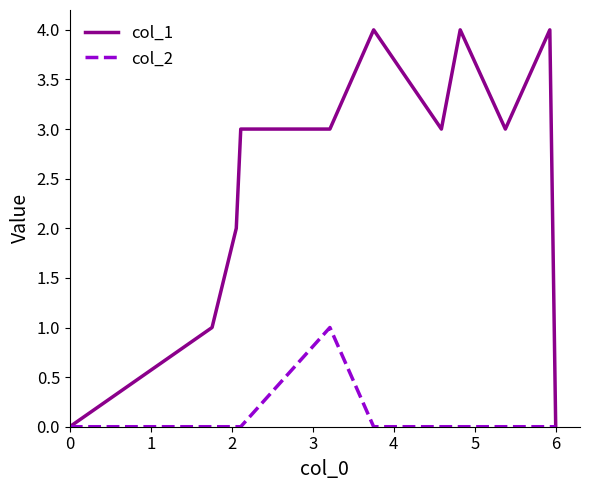

List the series in order of their overall mean, highest first.

col_1, col_2